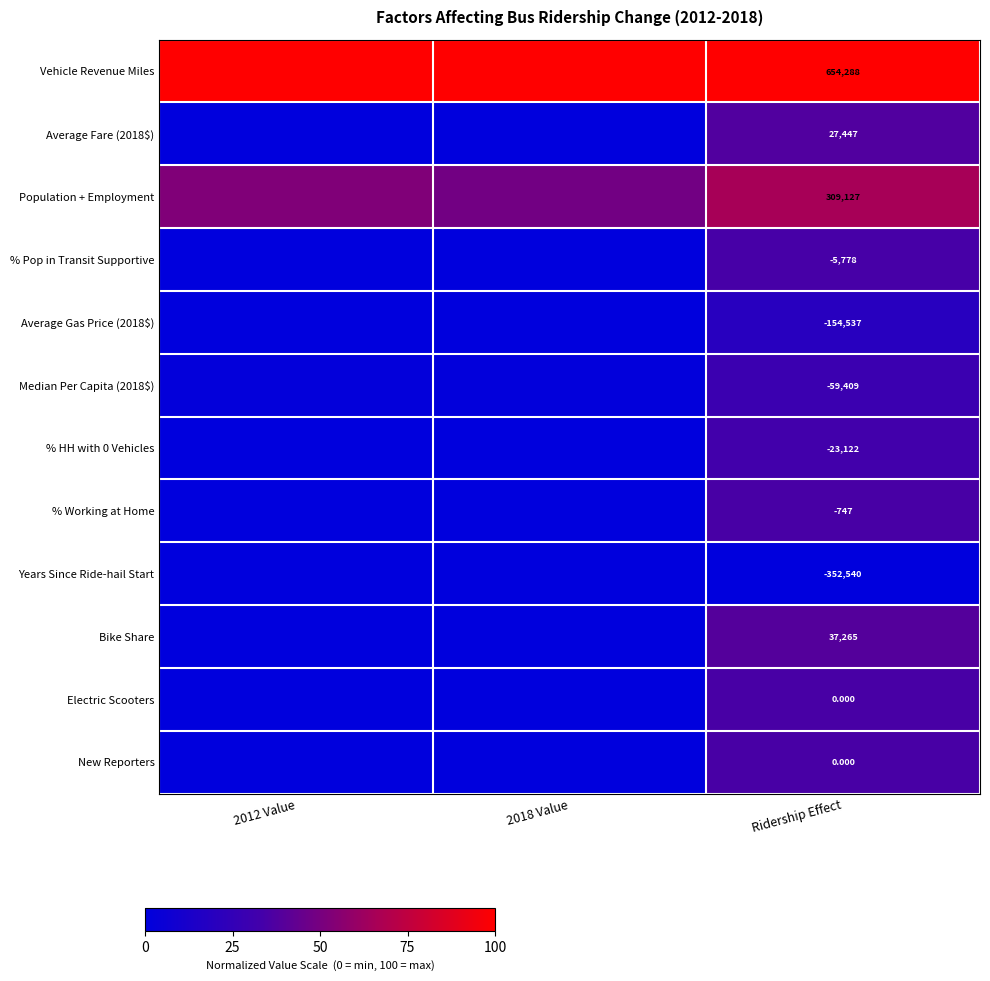

Is it true that Population + Employment equals 1.1 at Ridership Effect?

False